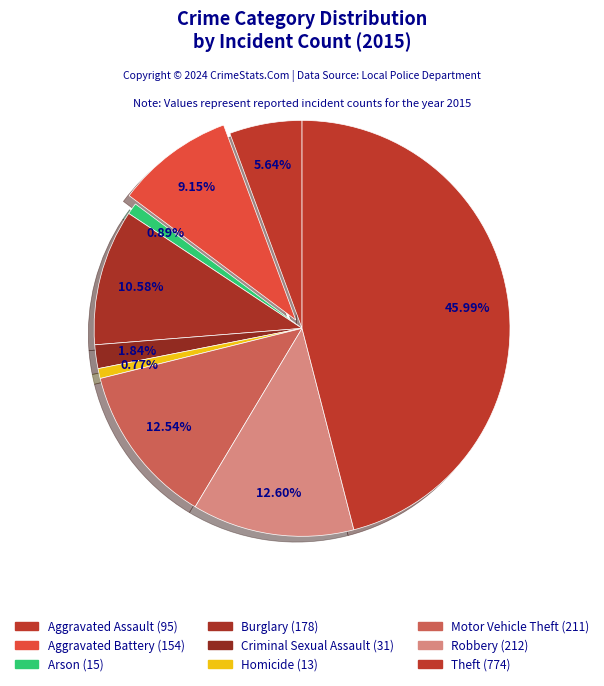

How much of the chart is everything except Aggravated Assault?

94.4%